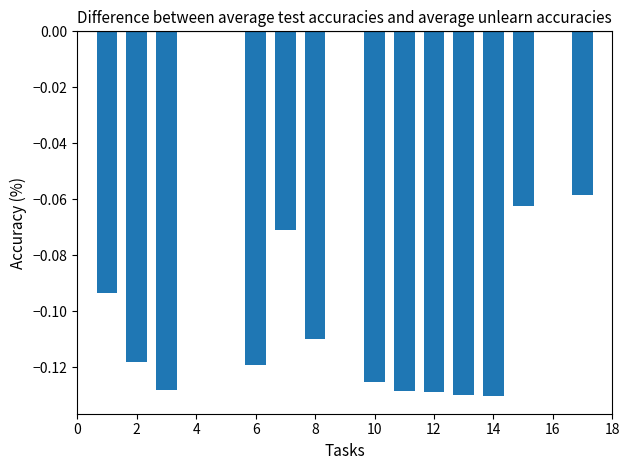

What is the sum of all values?

-1.4